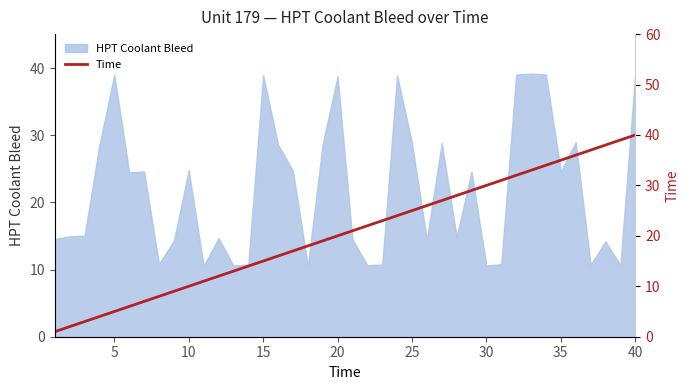

What is the value of the 23rd point from the left?

23